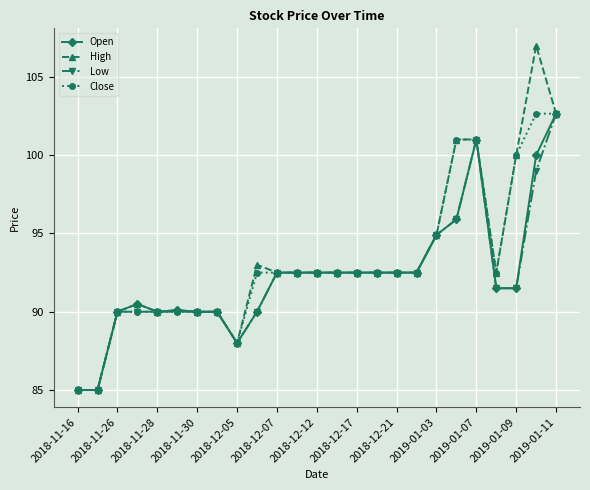

Which series has the widest spread of values?

High